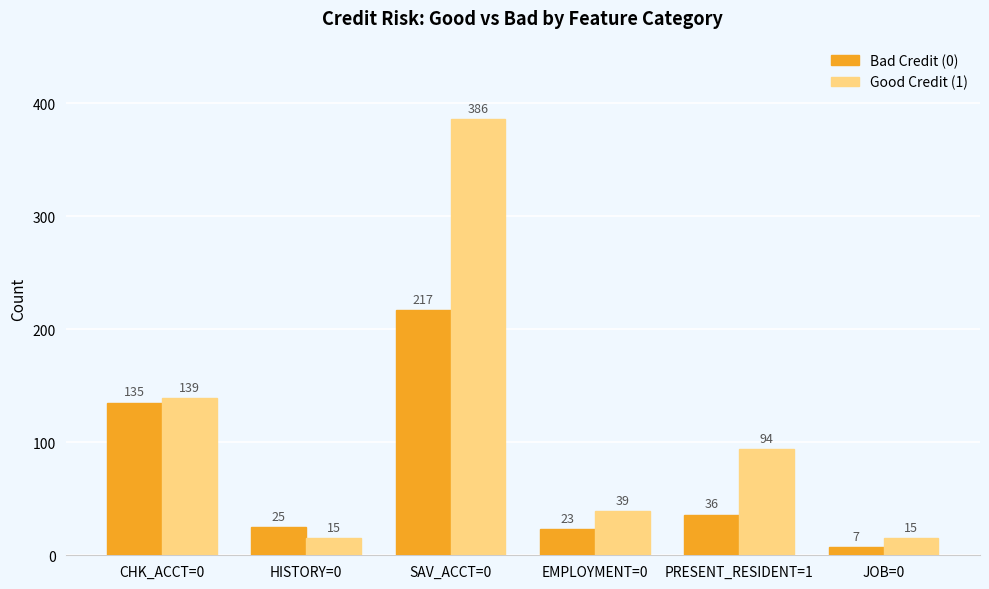

Are the bars grouped side by side (vs. stacked)?

Yes